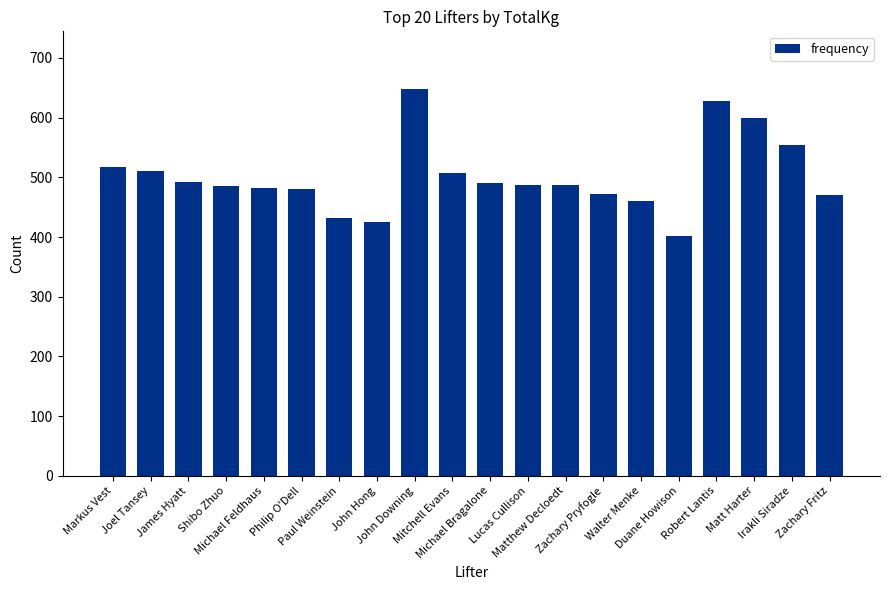

What is the smallest value displayed?

402.5